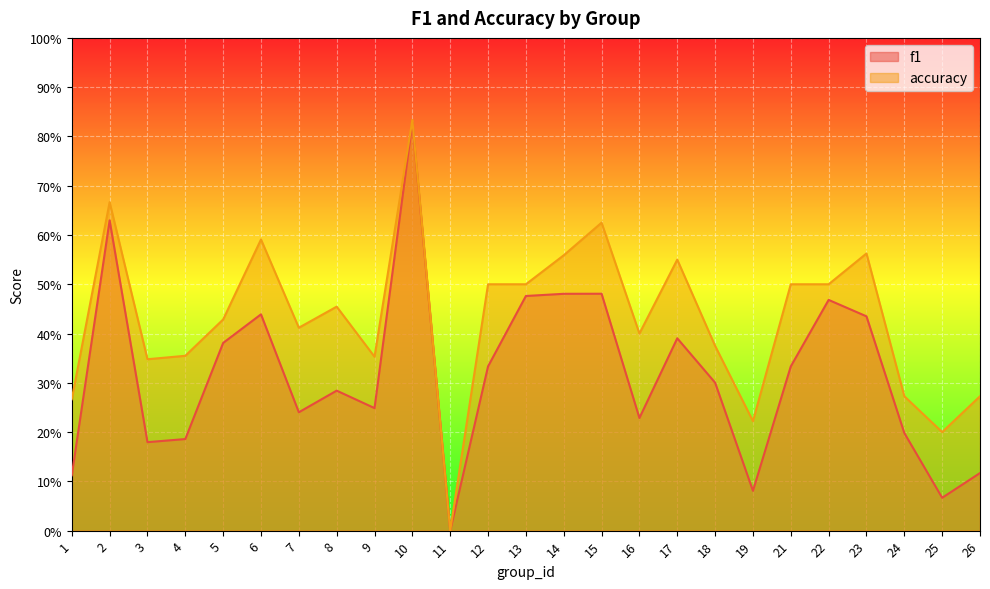

True or false: accuracy and f1 cross at least once.

False